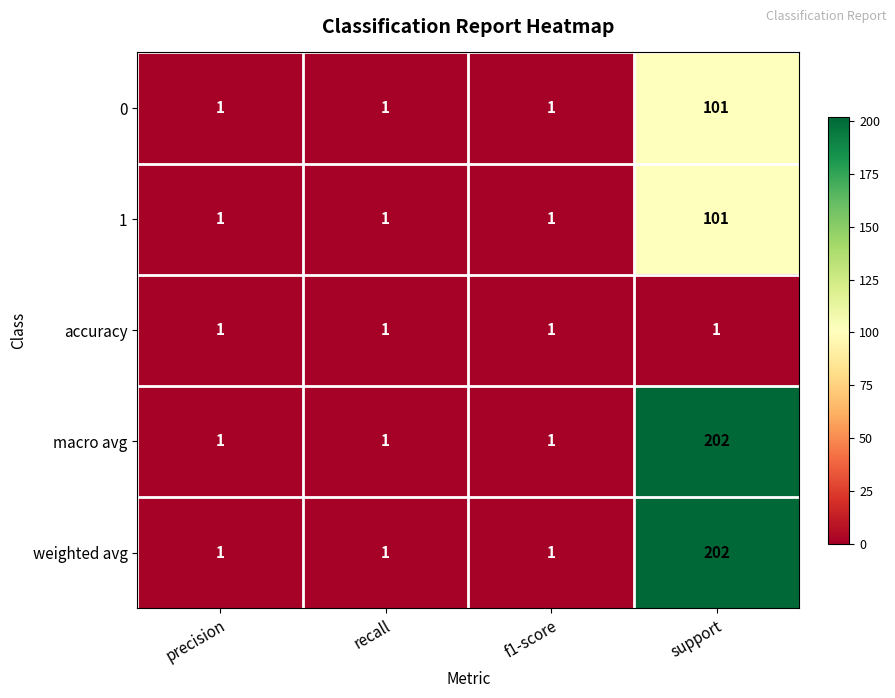

What is the approximate value of 1 at support?

101